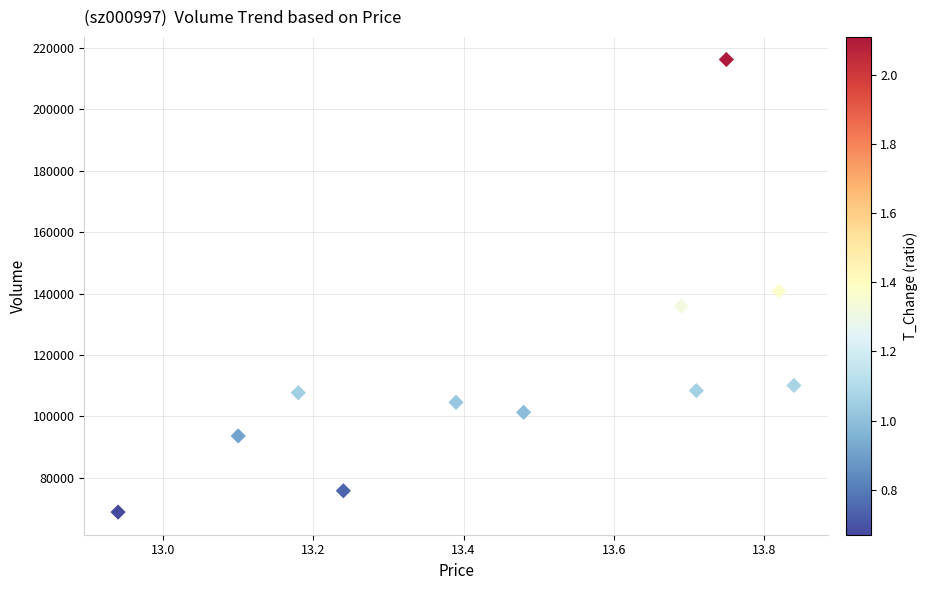

What is the range of Y values (max minus min)?

147270